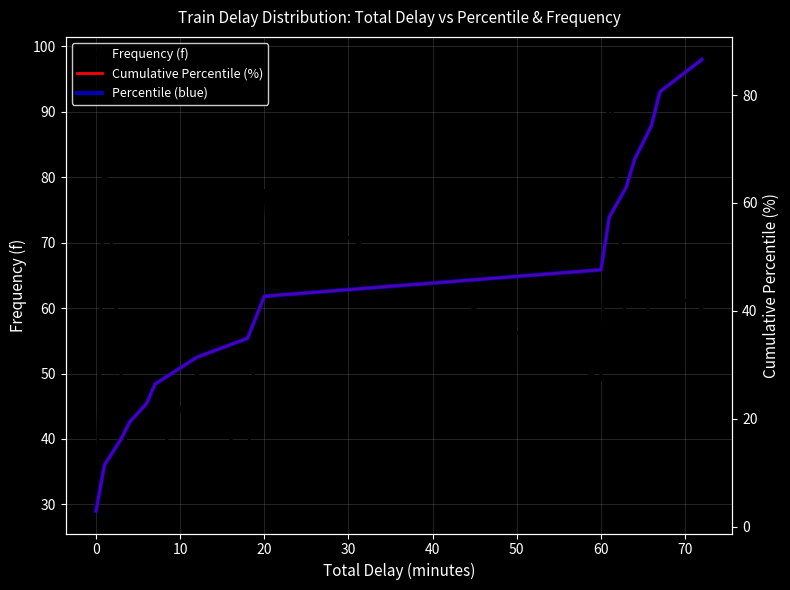

True or false: Percentile (blue) and Frequency (f) intersect in this chart.

True